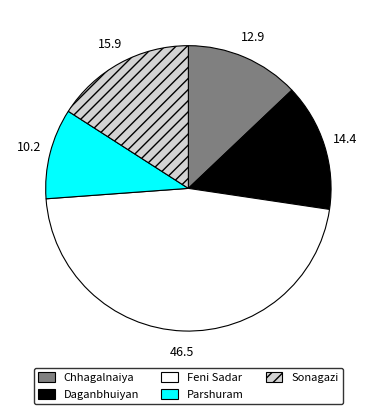

Approximately how many times larger is the value at Parshuram compared to Sonagazi?

0.6